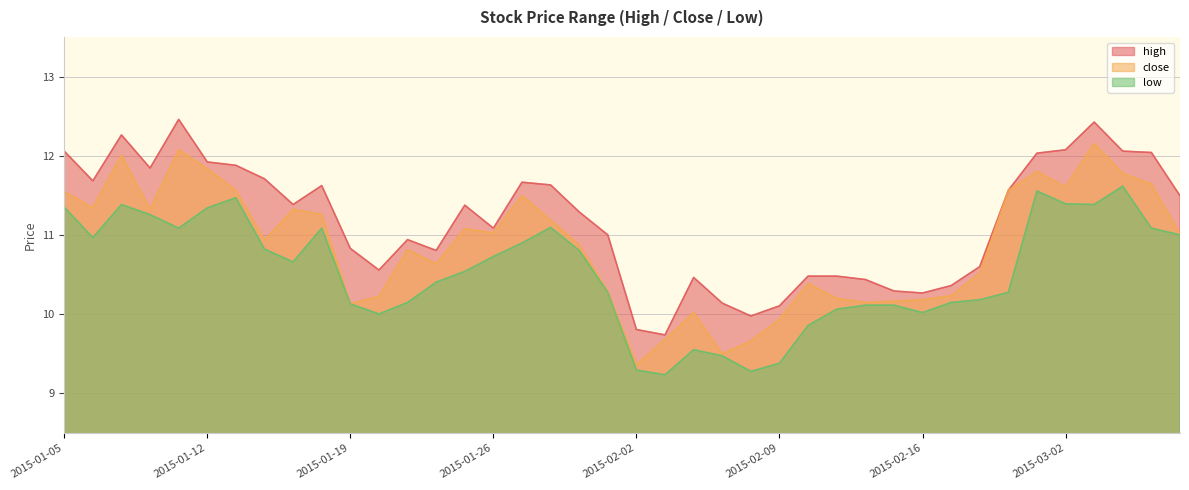

How many distinct data groups are displayed?

3